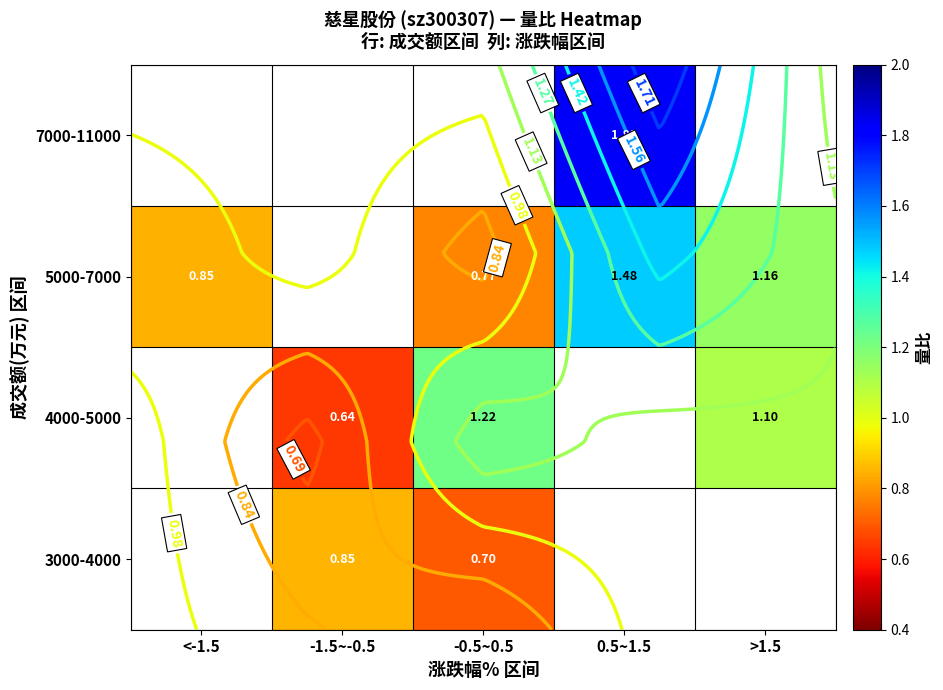

Rank the series by their average value, from lowest to highest.

3000-4000, 4000-5000, 5000-7000, 7000-11000